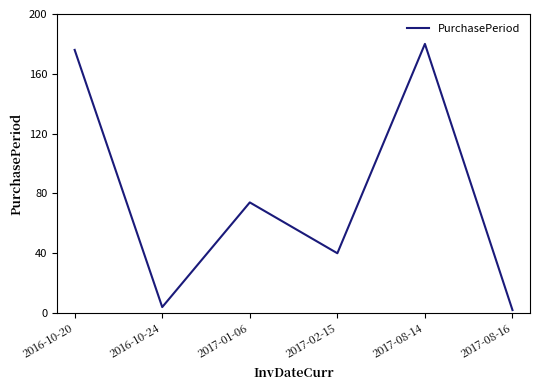

What is the difference between the maximum and minimum values?

178